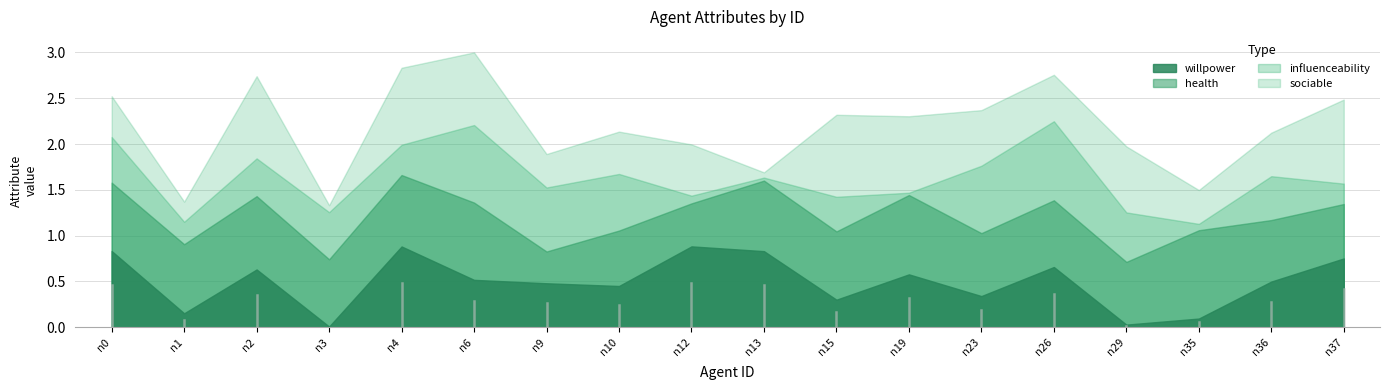

What is the sum of the health values at n0 and n15?

1.5